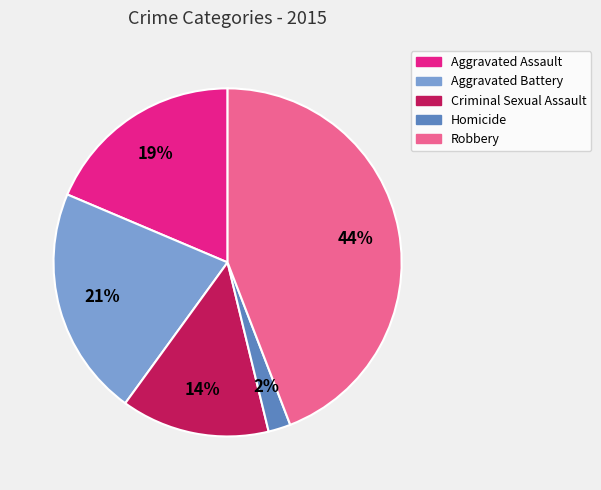

What is the smallest slice in the pie chart?

Homicide